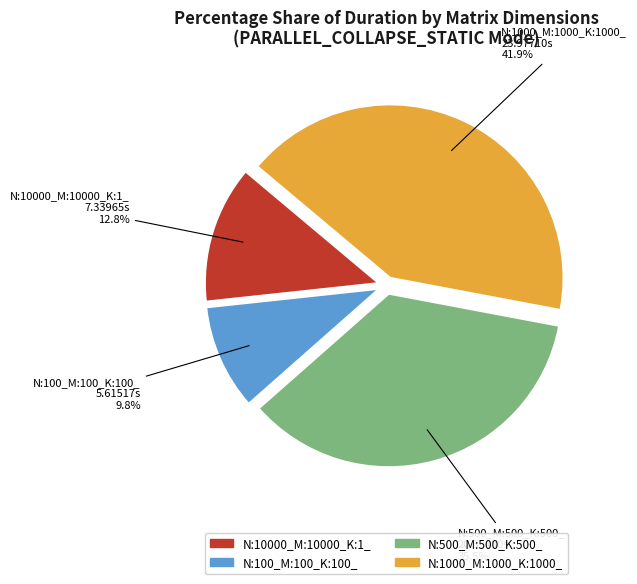

Is there a majority slice in this chart?

No